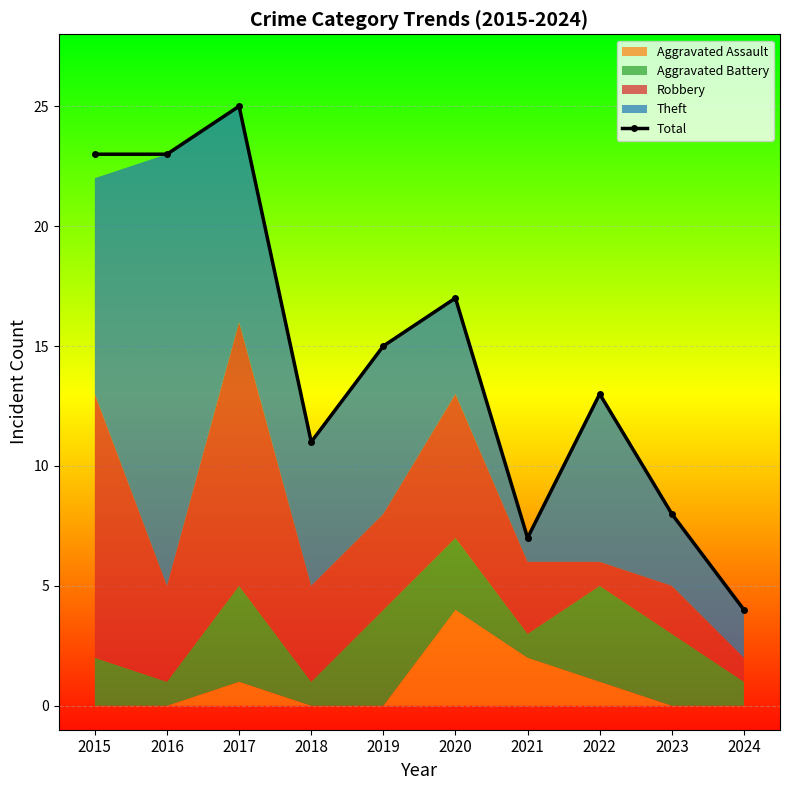

True or false: the data has more than 2 interior local peaks.

True